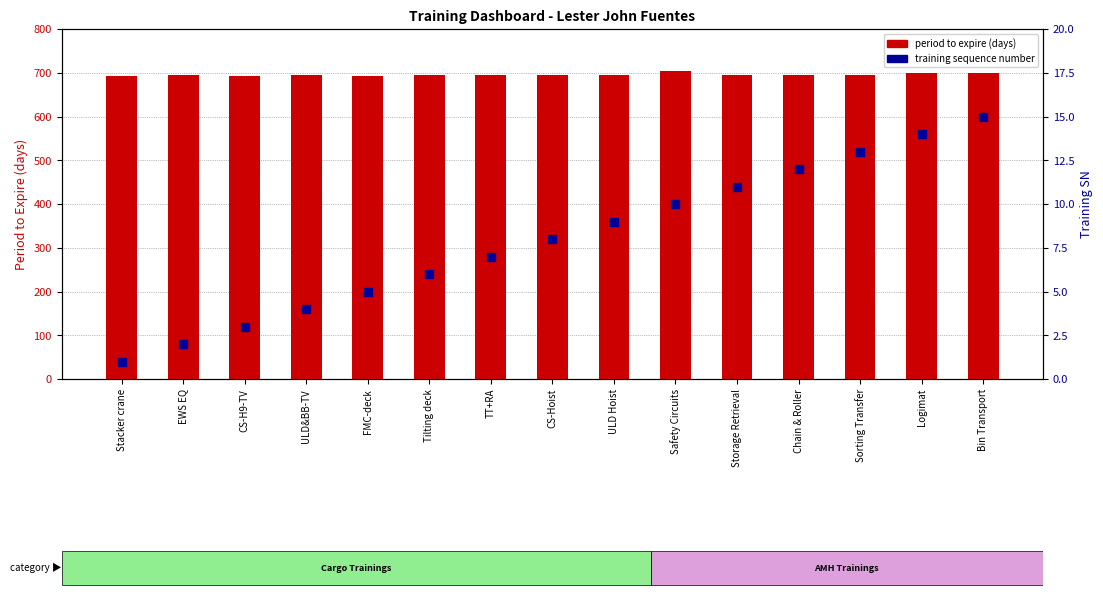

At which category is the sum across all series the highest?

Safety Circuits